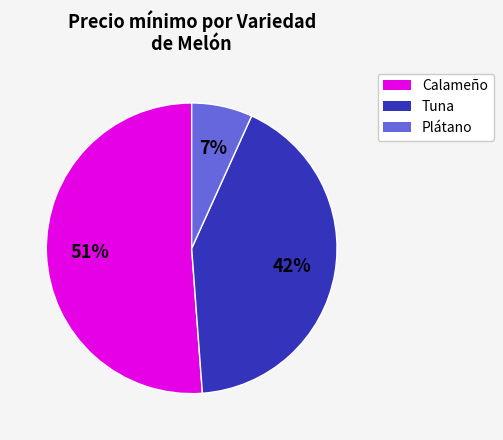

Is there any slice that represents more than half of the pie?

Yes